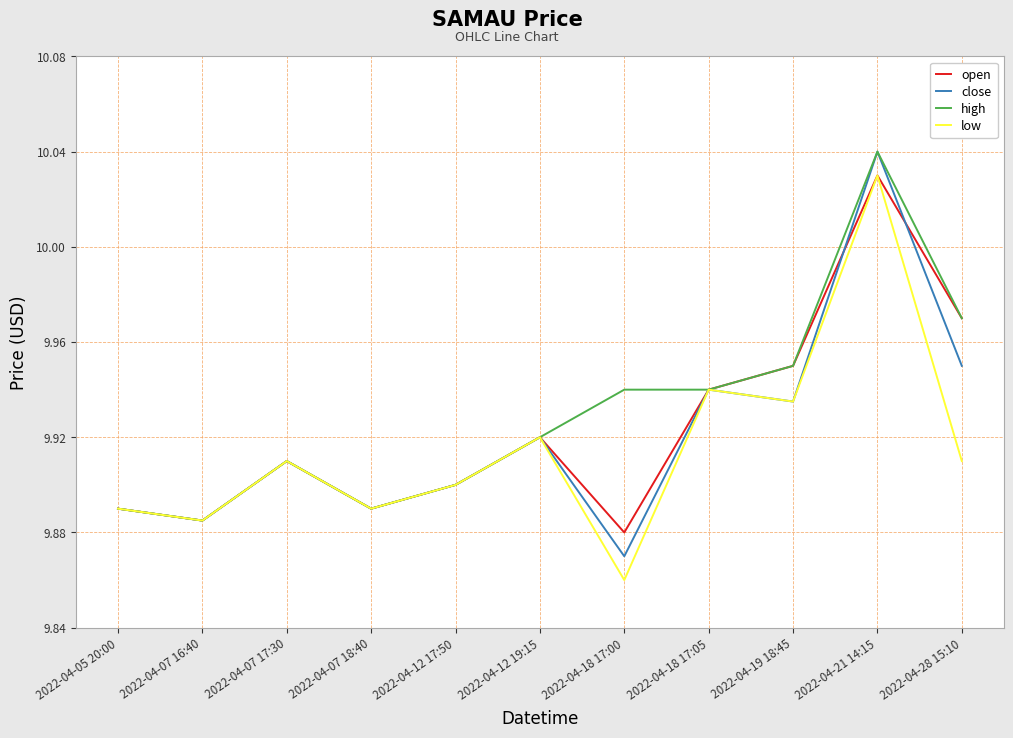

What position from the left is 2022-04-19 18:45?

9